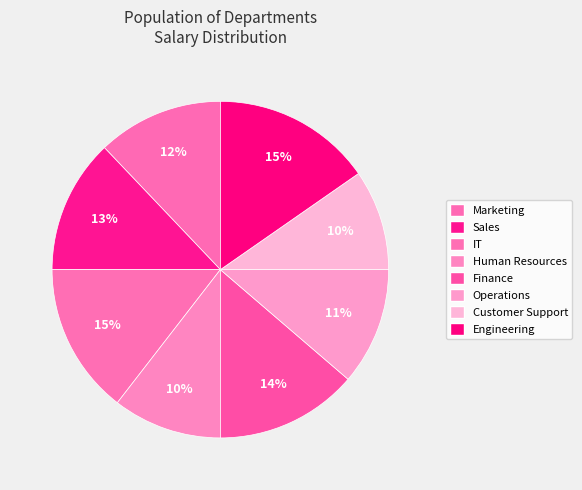

Which has a higher value, Sales or IT?

IT